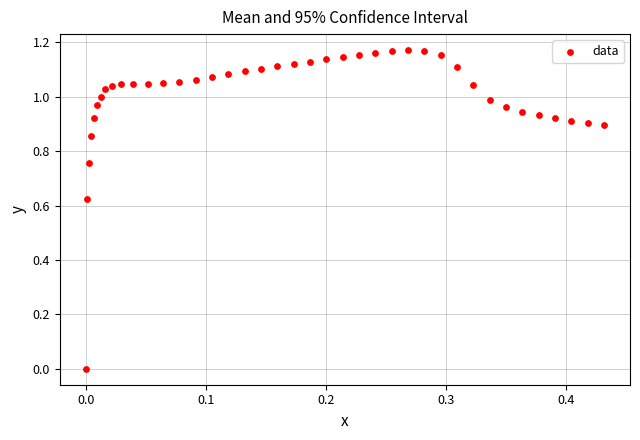

What is the range of X values (max minus min)?

0.4